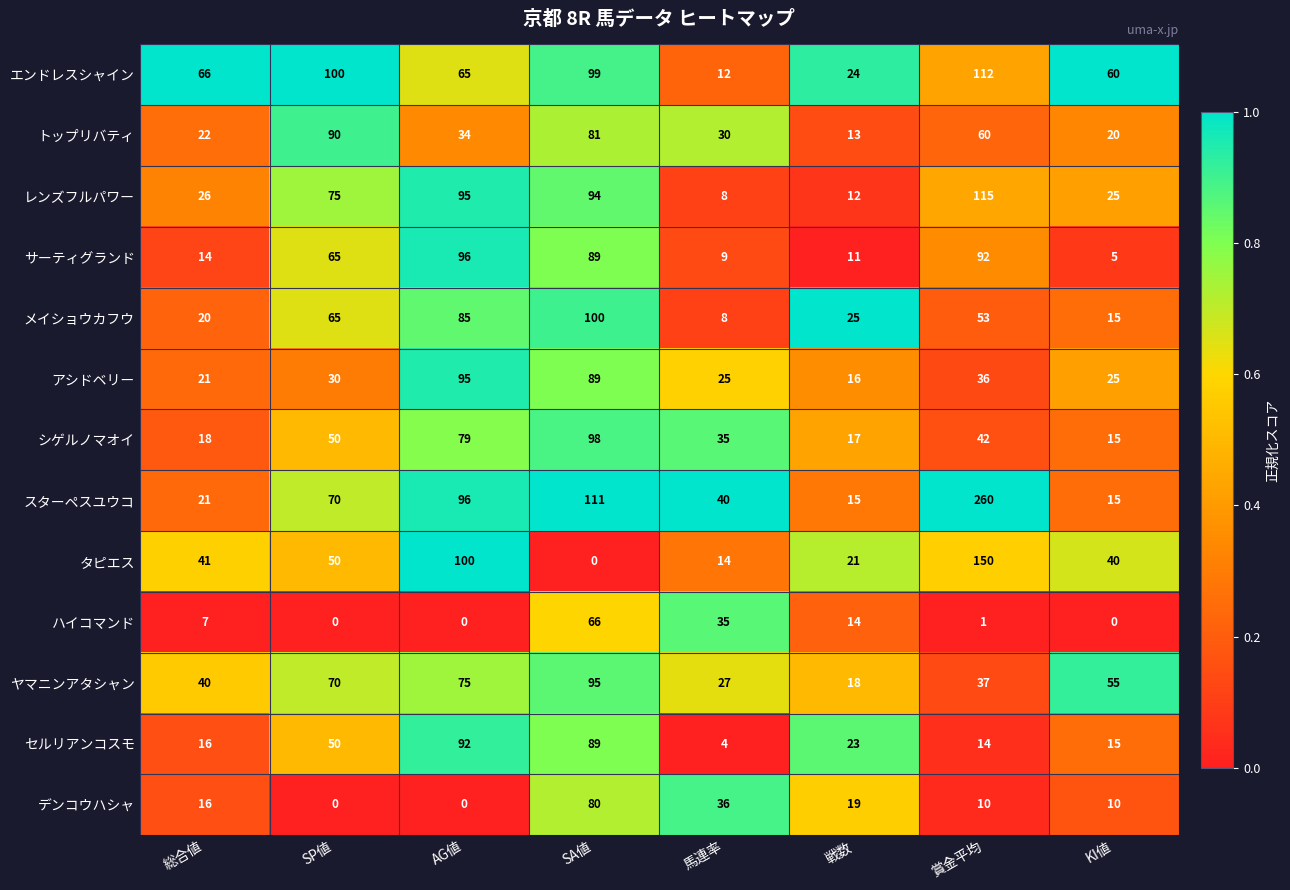

At which label does ヤマニンアタシャン first exceed 55?

SP値